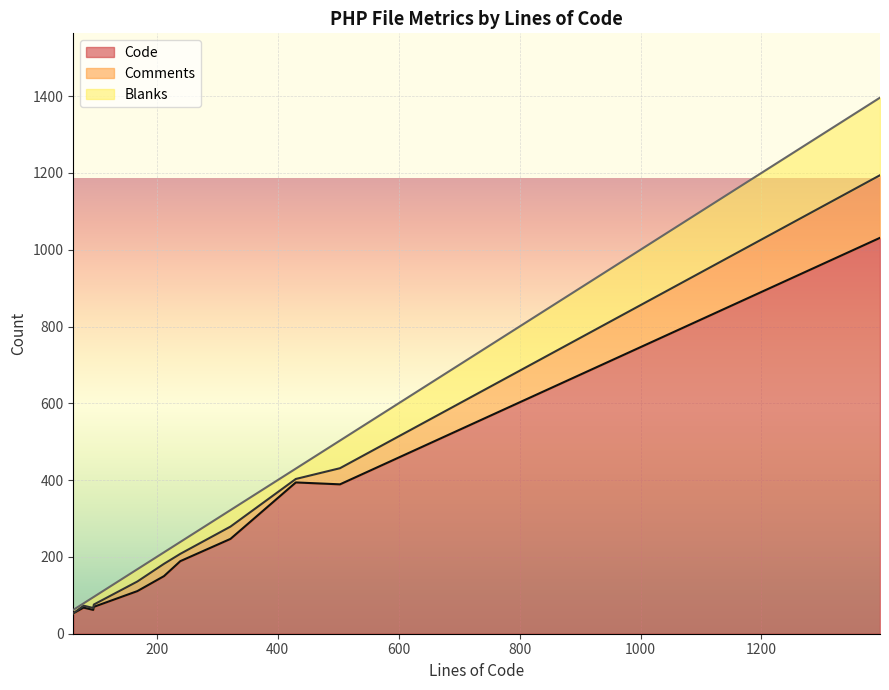

True or false: Code and Comments cross at least once.

False